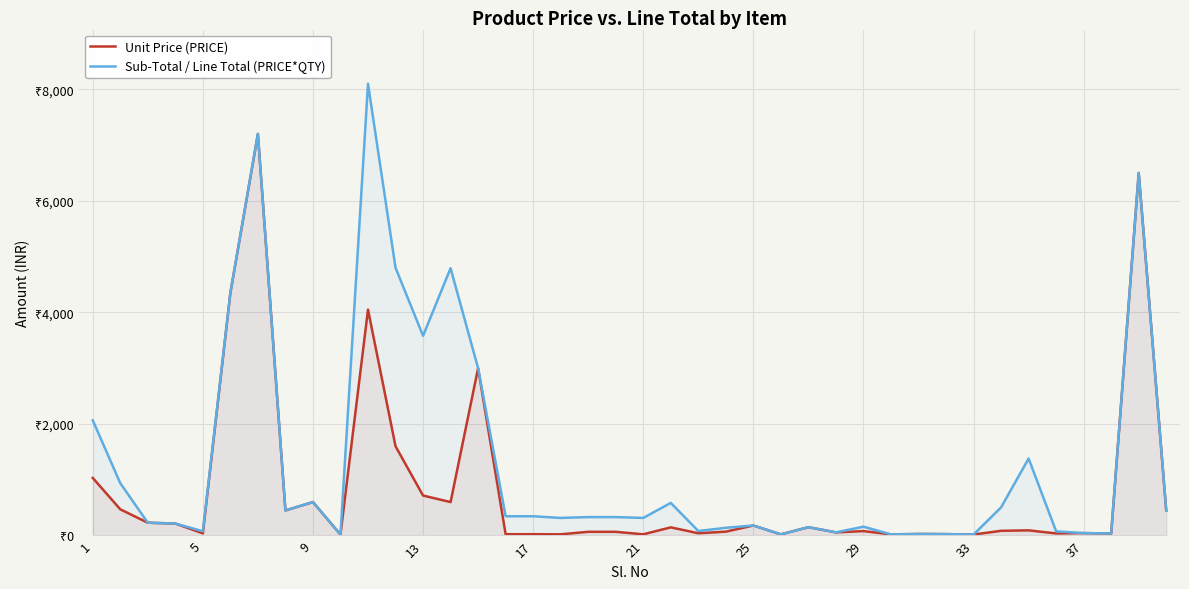

True or false: Unit Price (PRICE) and Sub-Total / Line Total (PRICE*QTY) intersect in this chart.

False